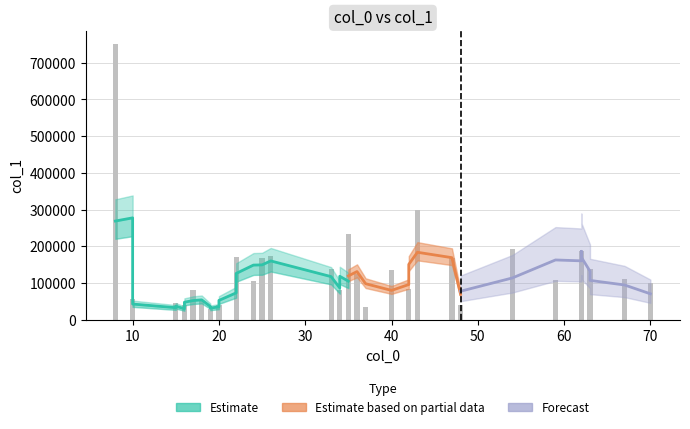

Are the bars grouped side by side (vs. stacked)?

Yes